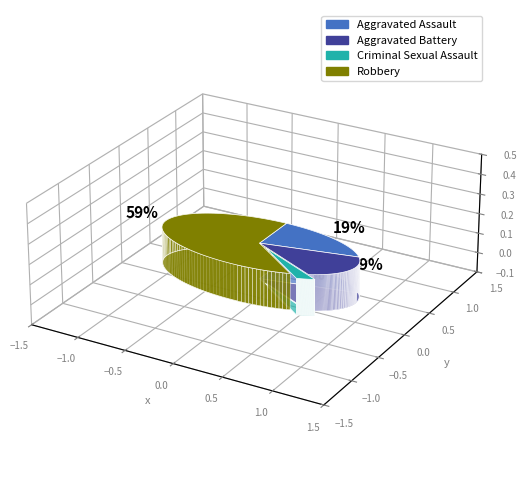

To the nearest percent, what percentage of the pie is Criminal Sexual Assault?

3%